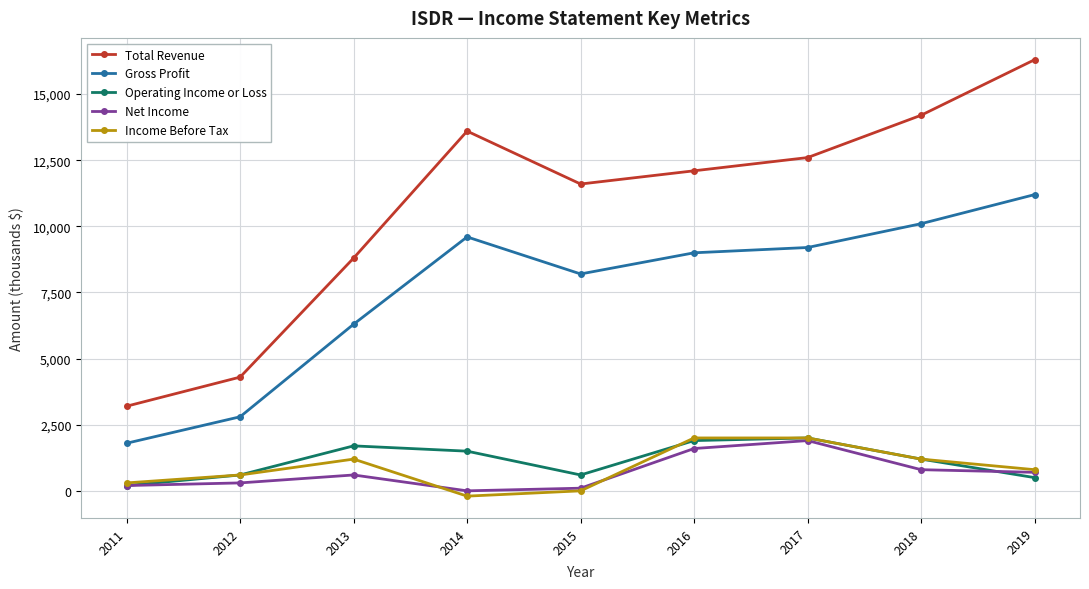

Is the value of Income Before Tax at 2018 greater than the value of Total Revenue at 2011?

No